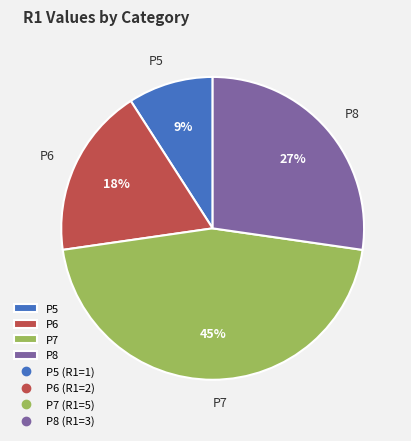

Approximately how many times larger is the value at P5 compared to P6?

0.5